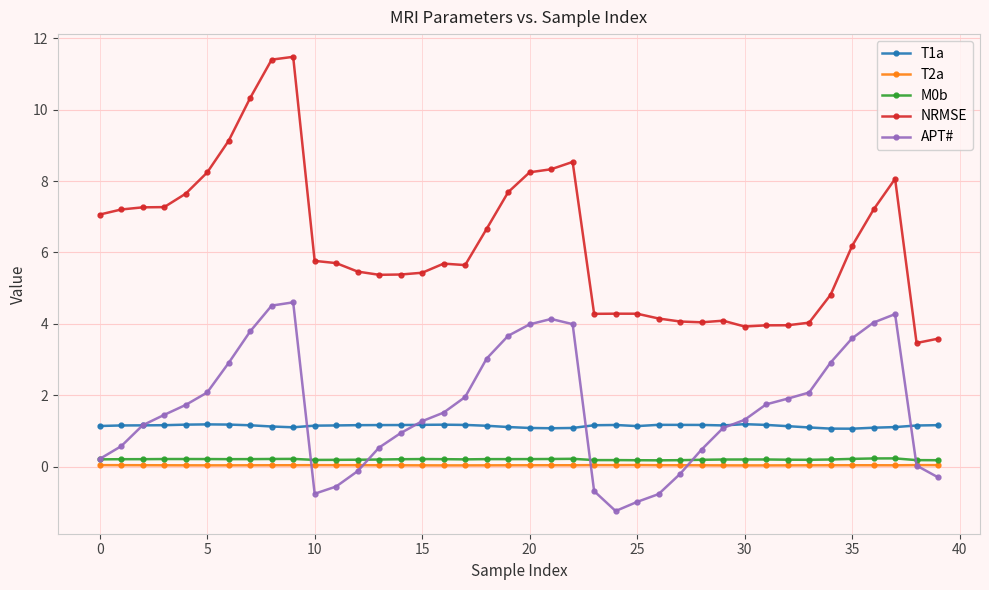

In T1a, how many points are higher than both neighbors (excluding endpoints)?

5